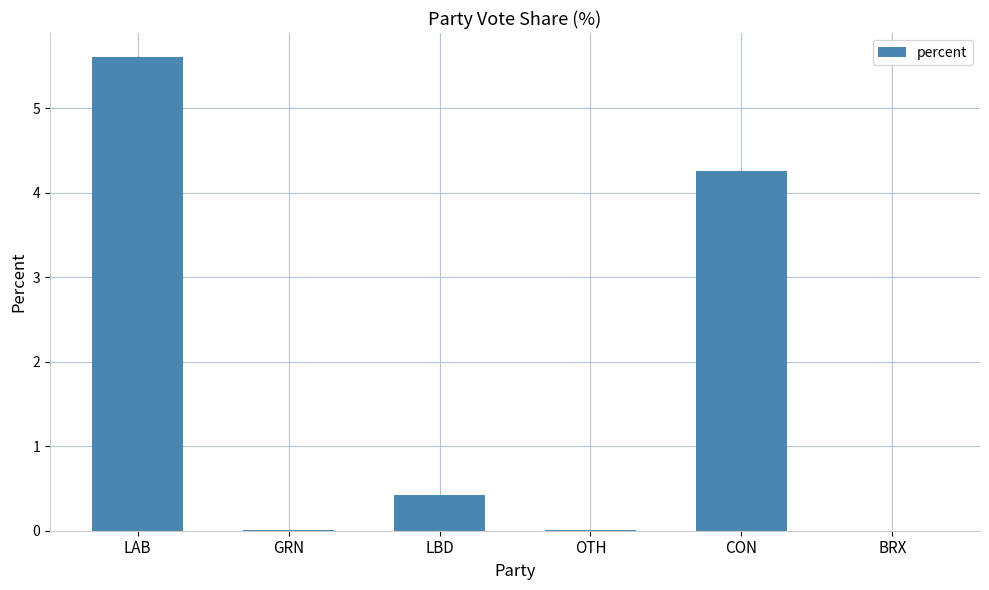

How many data points does each series have?

6